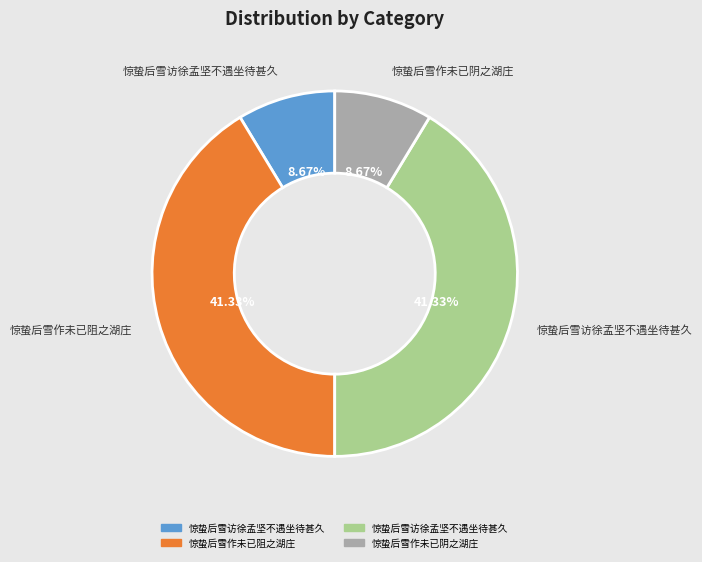

Is there a majority slice in this chart?

No